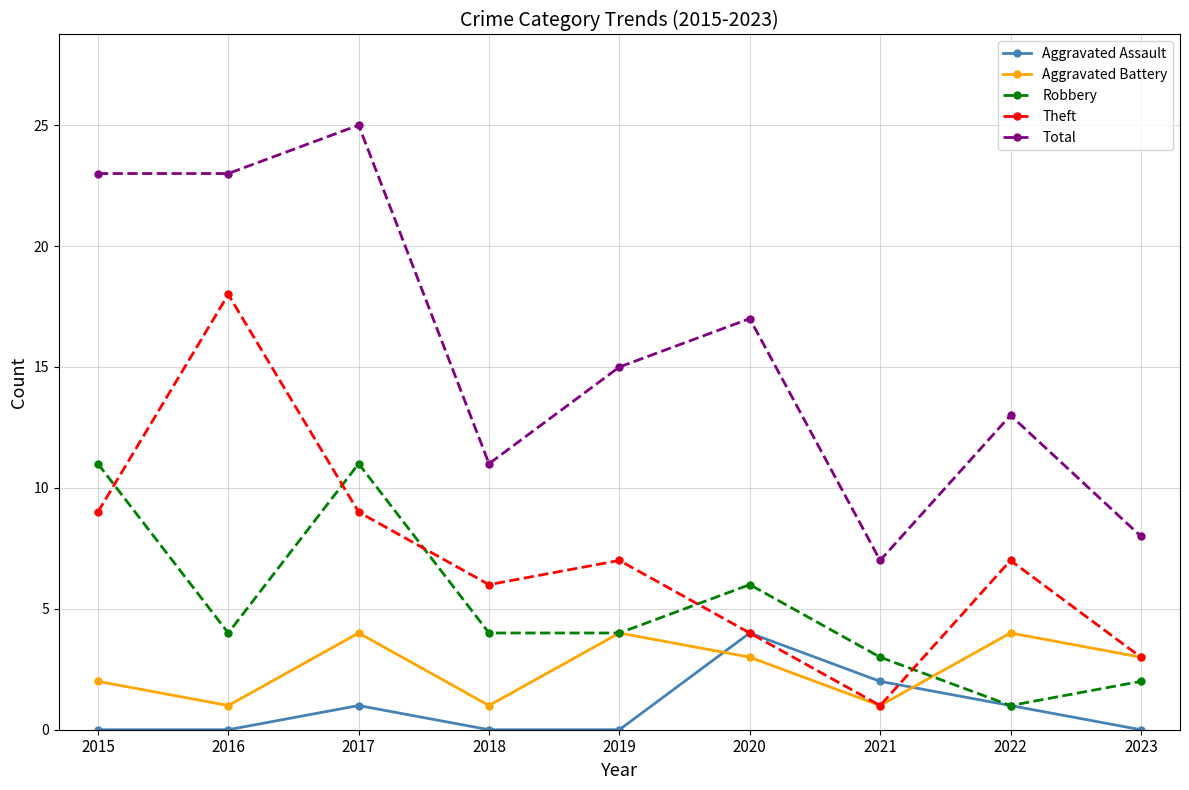

At which category is the sum across all series the highest?

2017